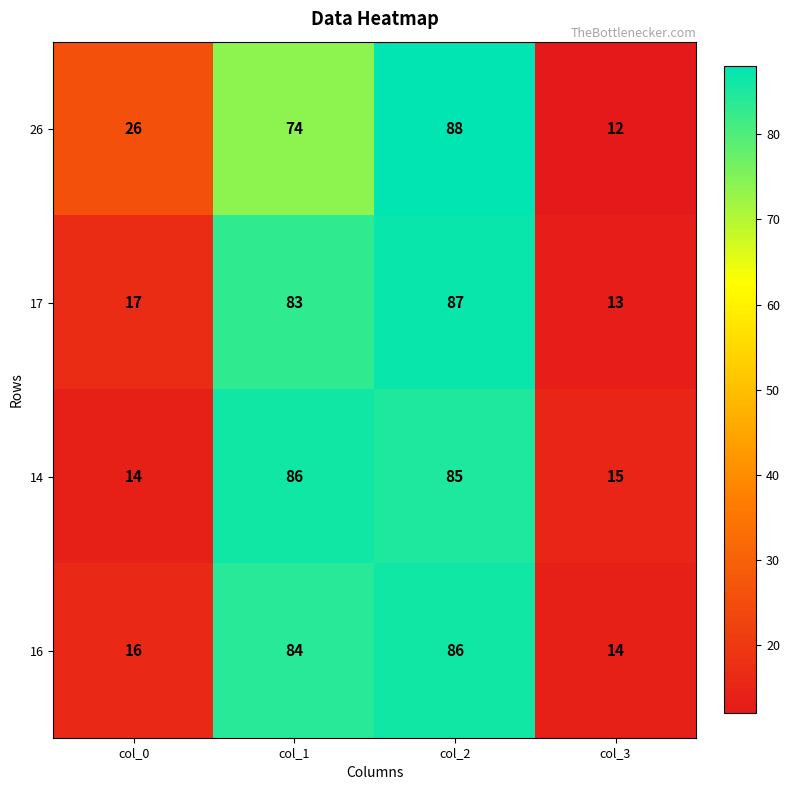

Count the number of data series in this chart.

4